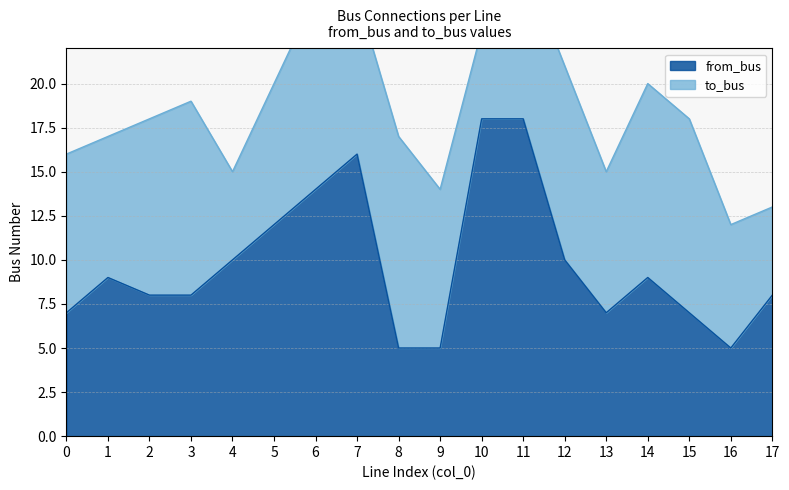

Between 1 and 4, which is larger?

4